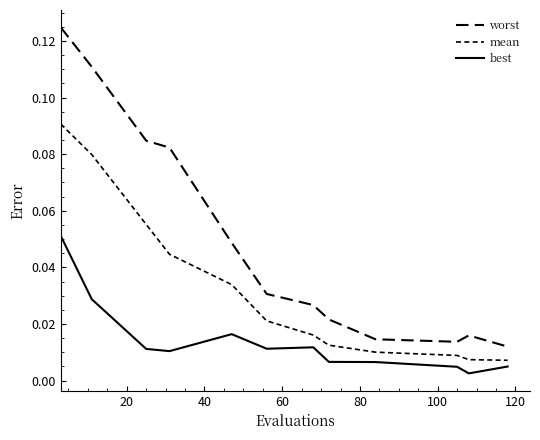

What is the difference between the second highest and minimum values in the worst series?

0.1